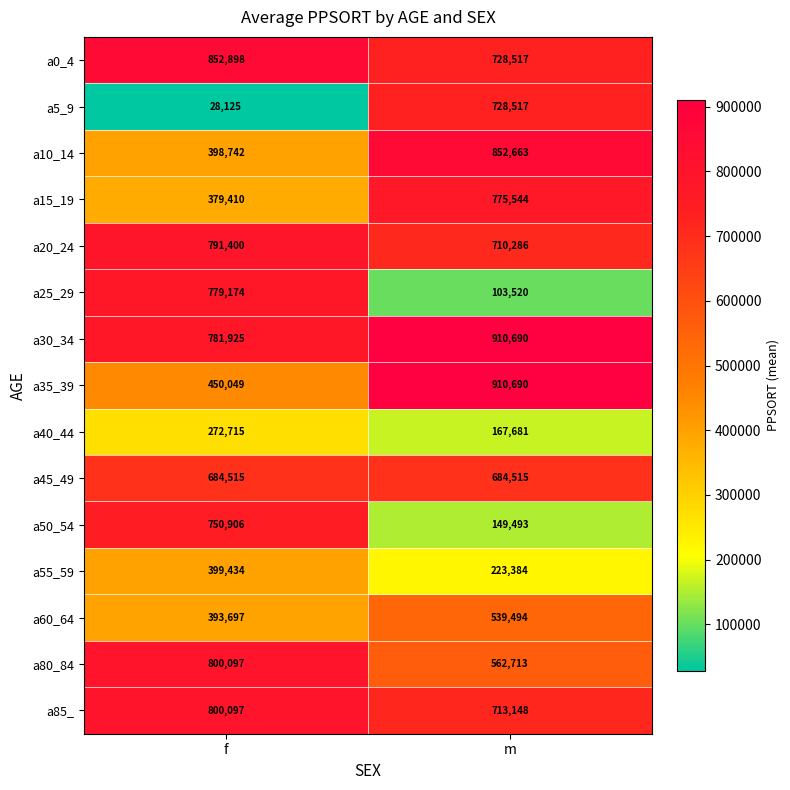

Which series changed the most between f and m?

a5_9